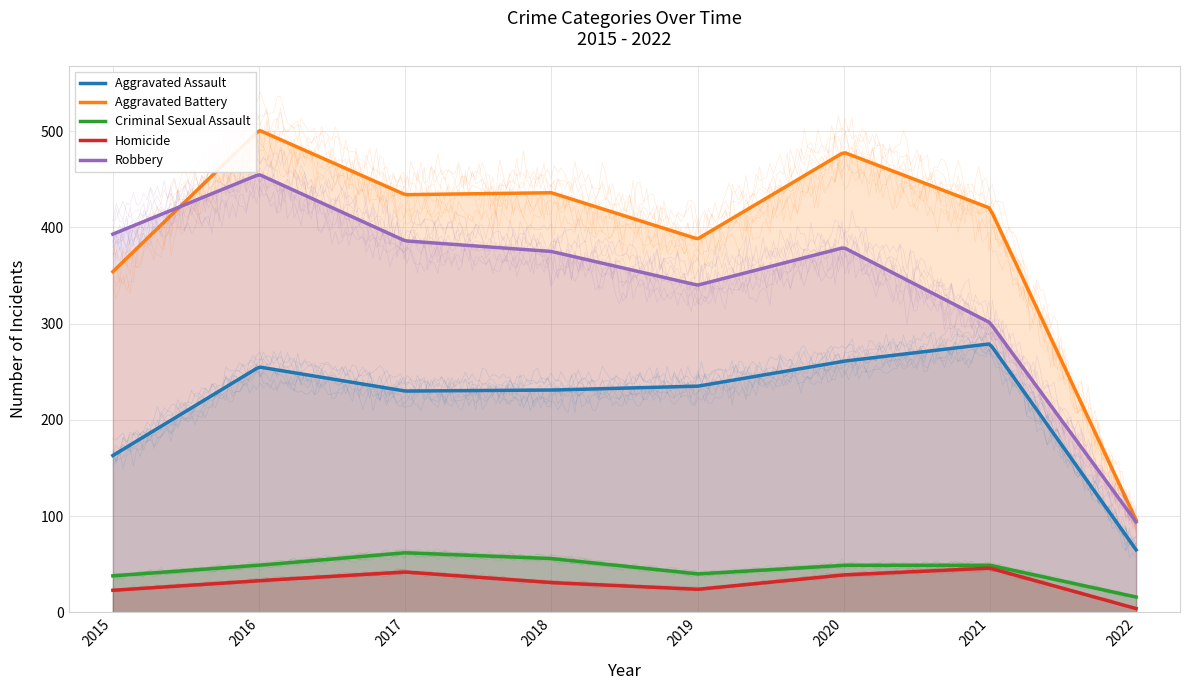

True or false: Robbery has more than 0 interior local peaks.

True